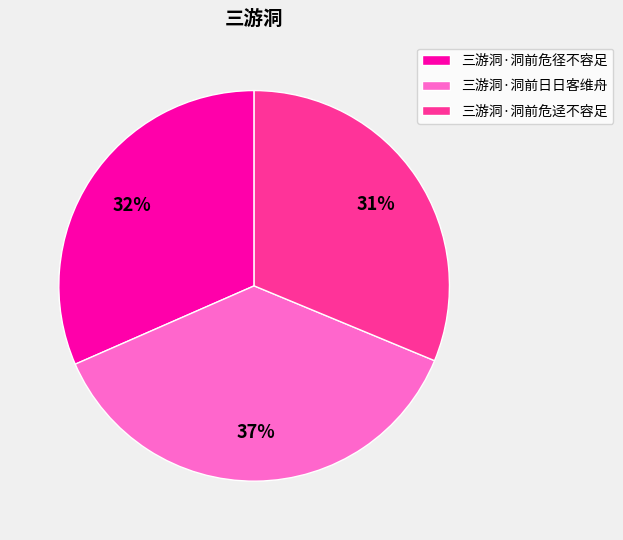

Which slice is the largest?

三游洞·洞前日日客维舟